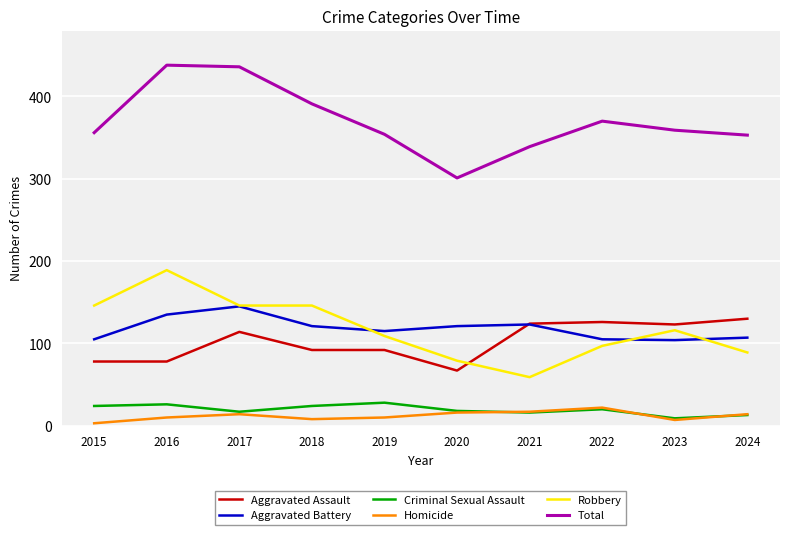

What is the lowest value of the Total series?

301